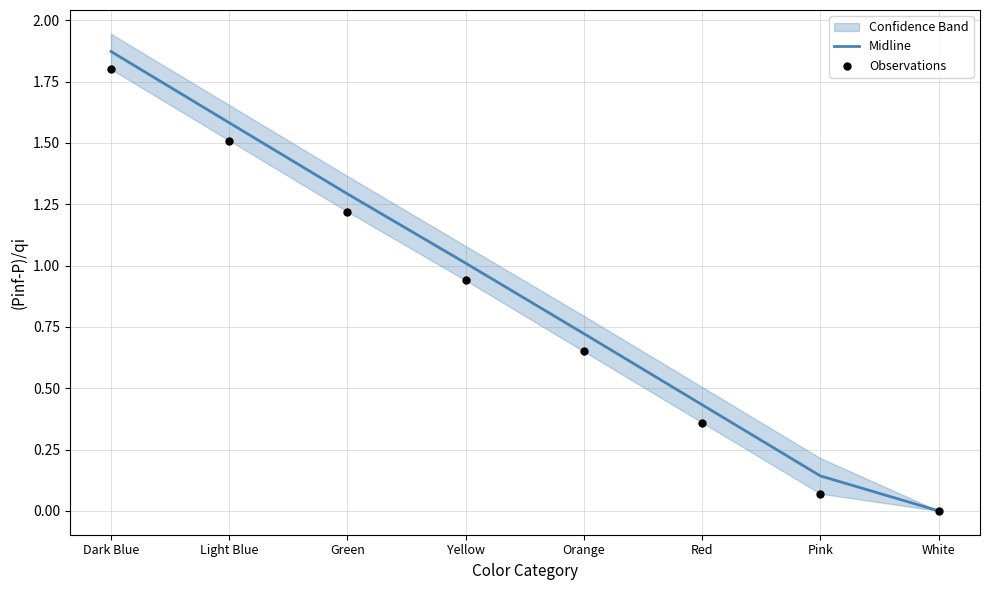

Rank the categories by Midline value from lowest to highest.

White, Pink, Red, Orange, Yellow, Green, Light Blue, Dark Blue